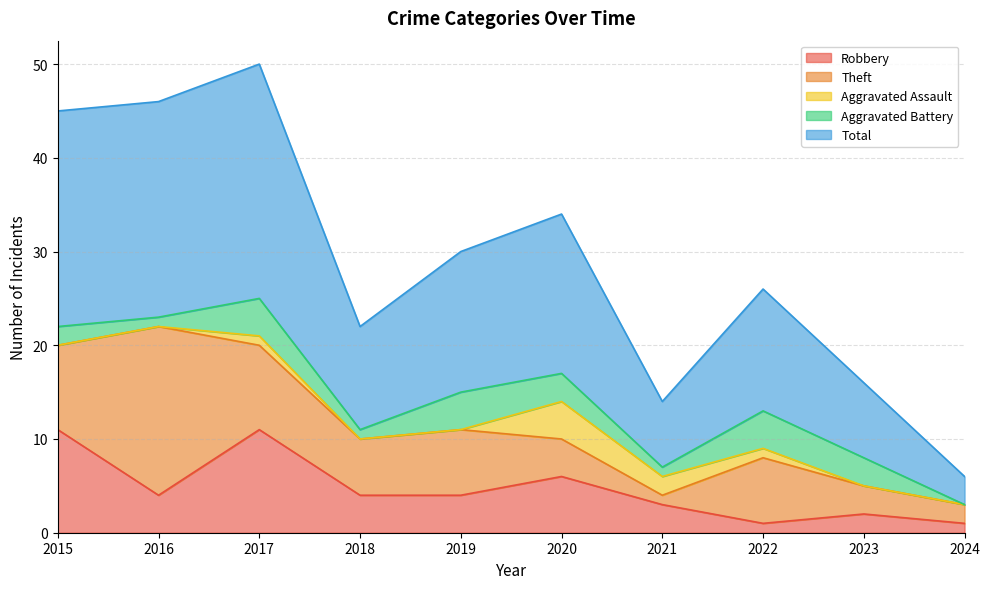

Where is the first local maximum for Aggravated Assault?

2017